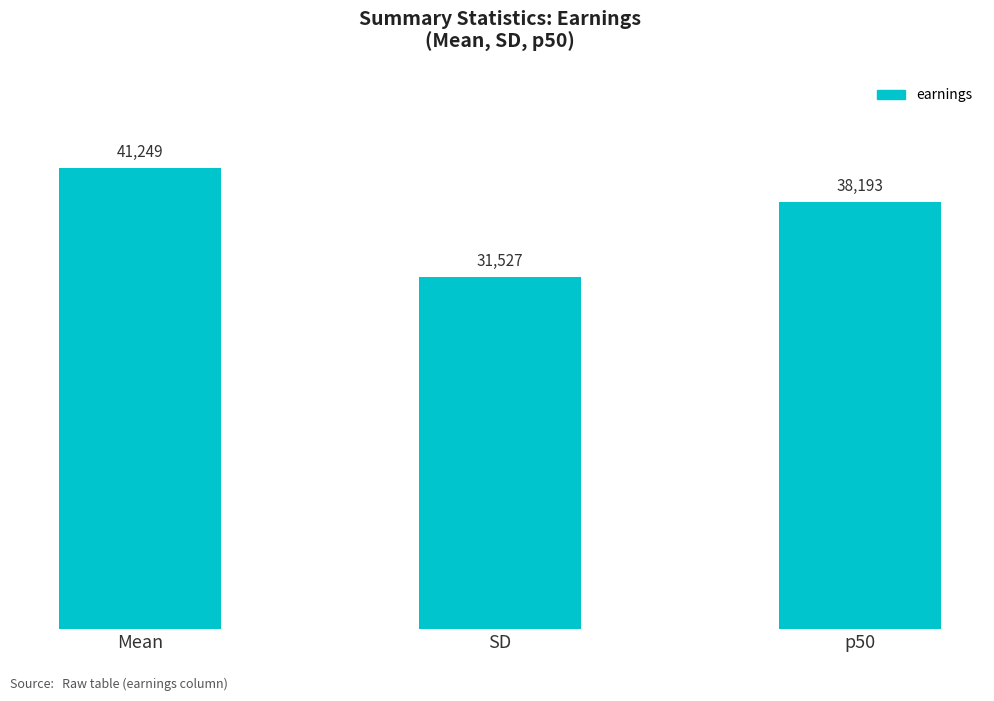

The value at Mean is 41249.5. True or false?

True